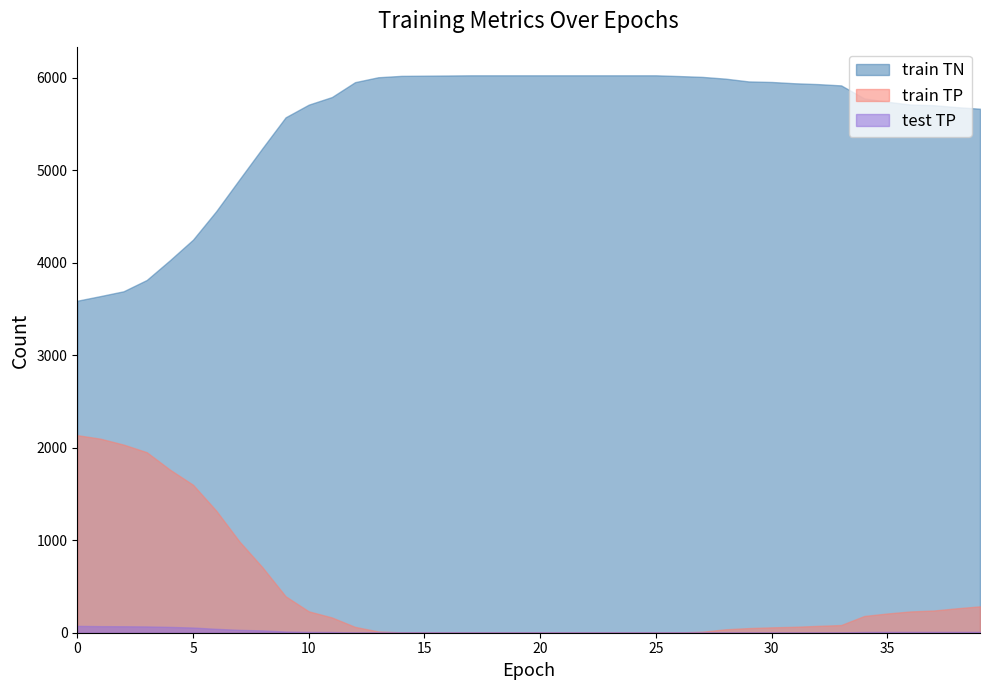

The test TP series shows 3 at 11. True or false?

False